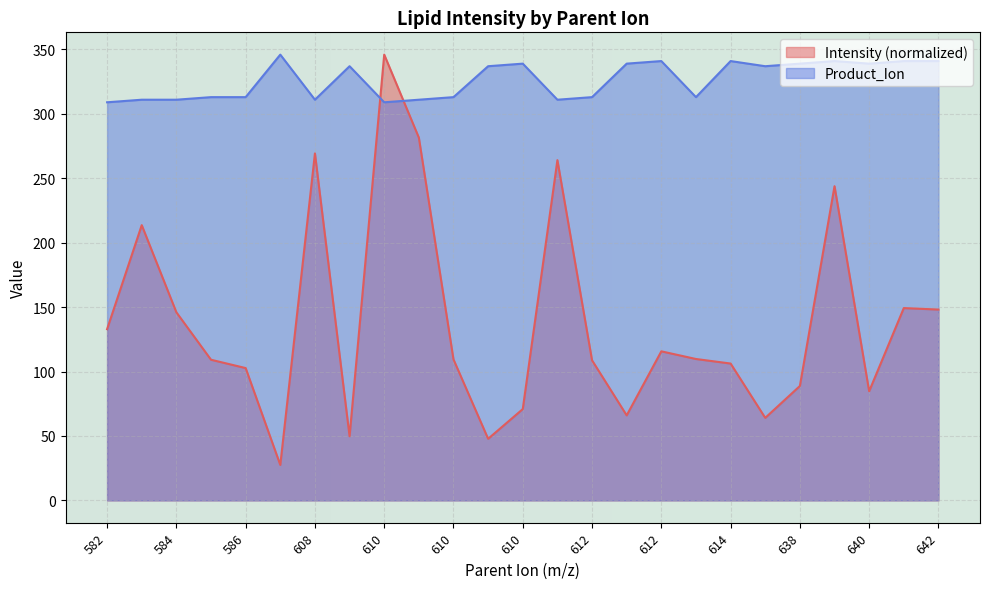

How many lines are shown in the chart?

2